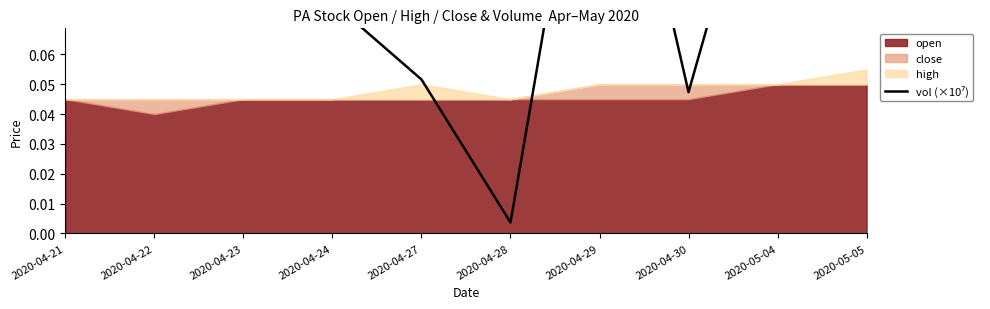

What is the difference between the maximum and minimum values?

1.7